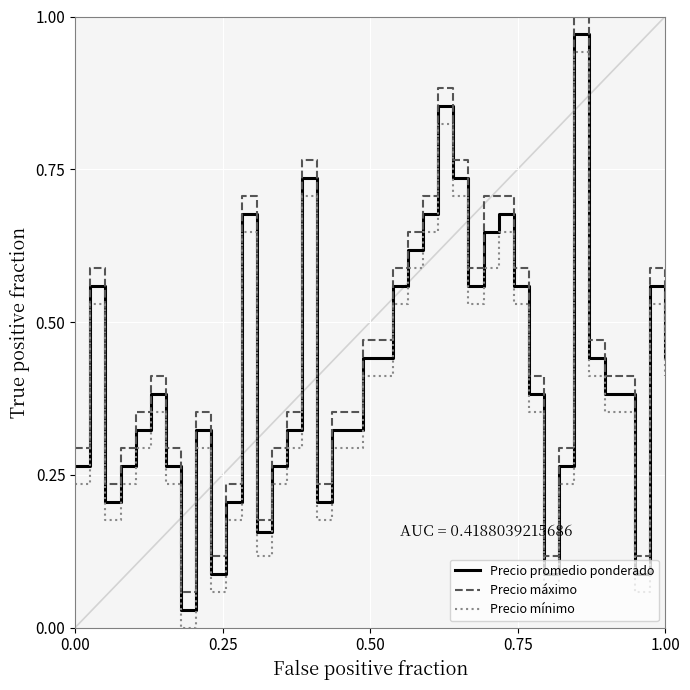

True or false: Precio mínimo and Precio promedio ponderado cross at least once.

False